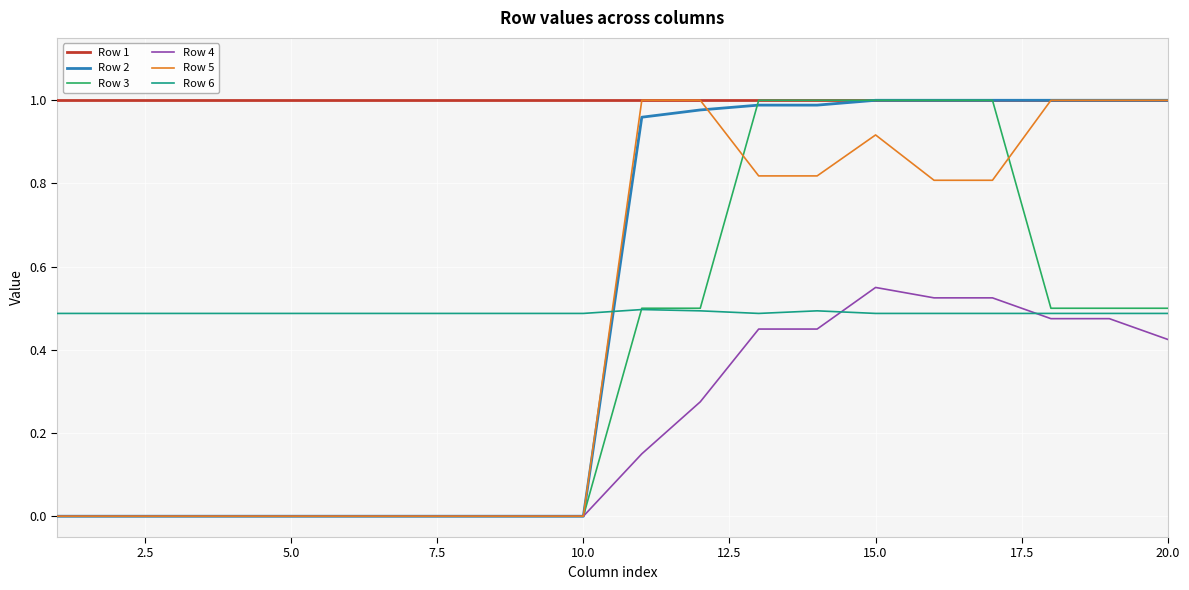

Which series has the largest total across all categories?

Row 1